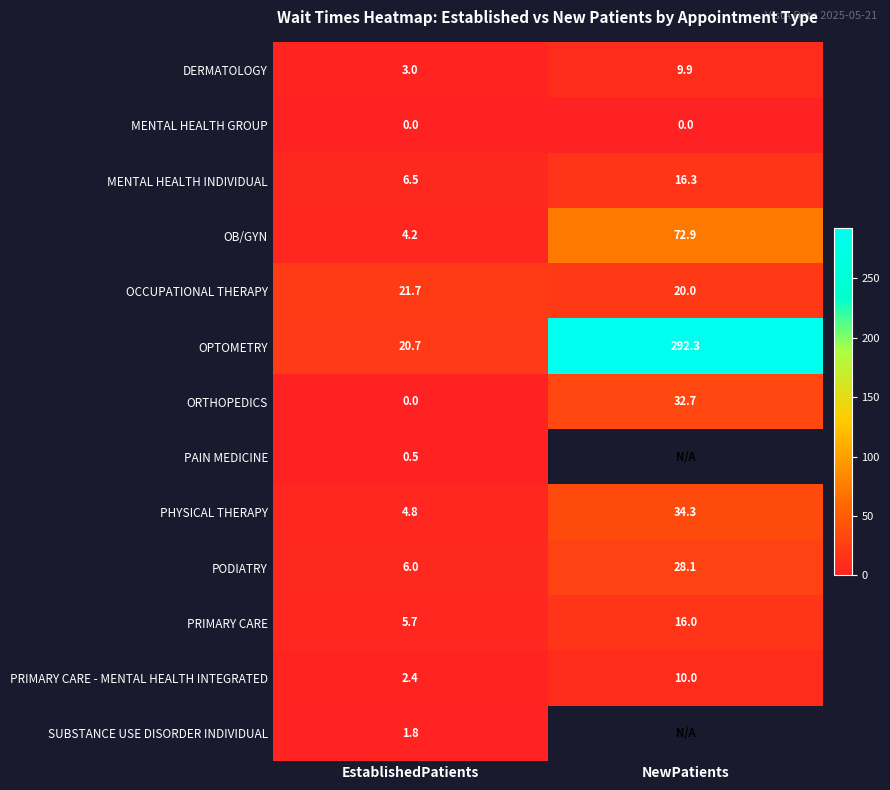

At how many categories does at least one series exceed 274?

1